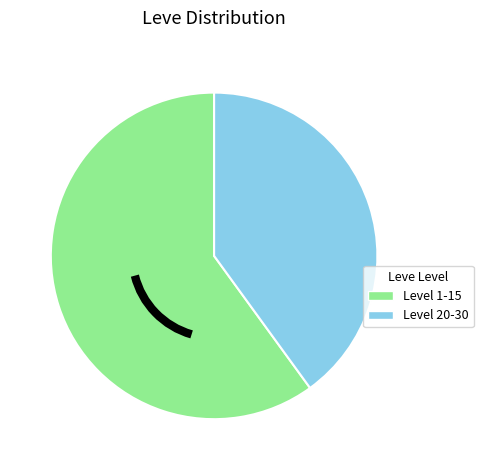

Is there a majority slice in this chart?

Yes